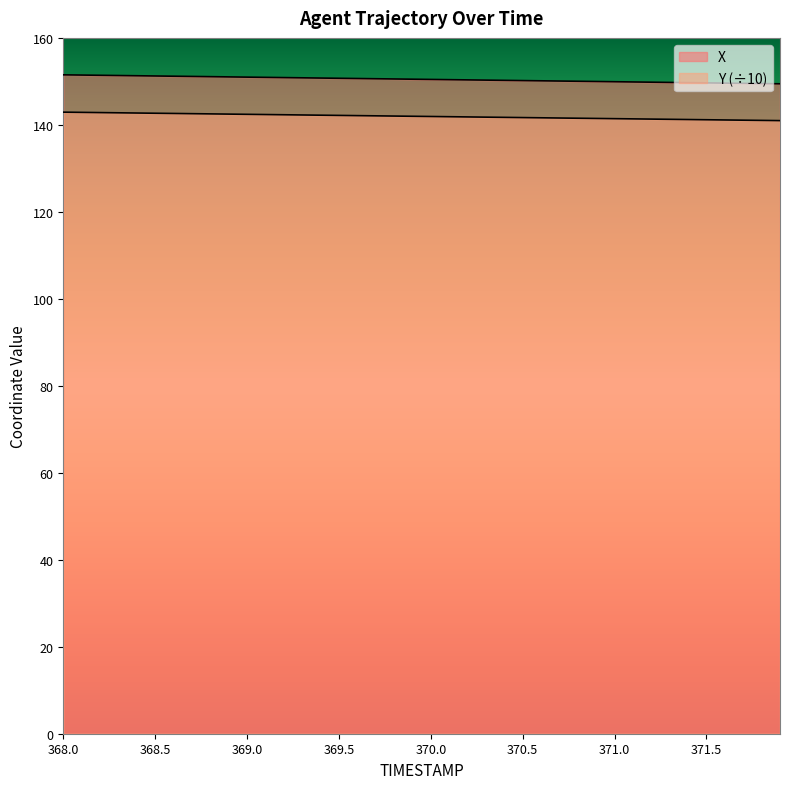

Where does the Y series first go above 141?

368.0